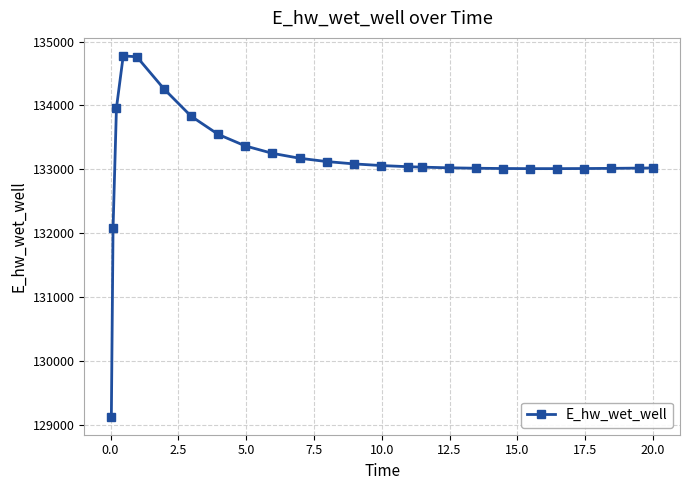

What is the value of the 18th point from the left?

133015.4